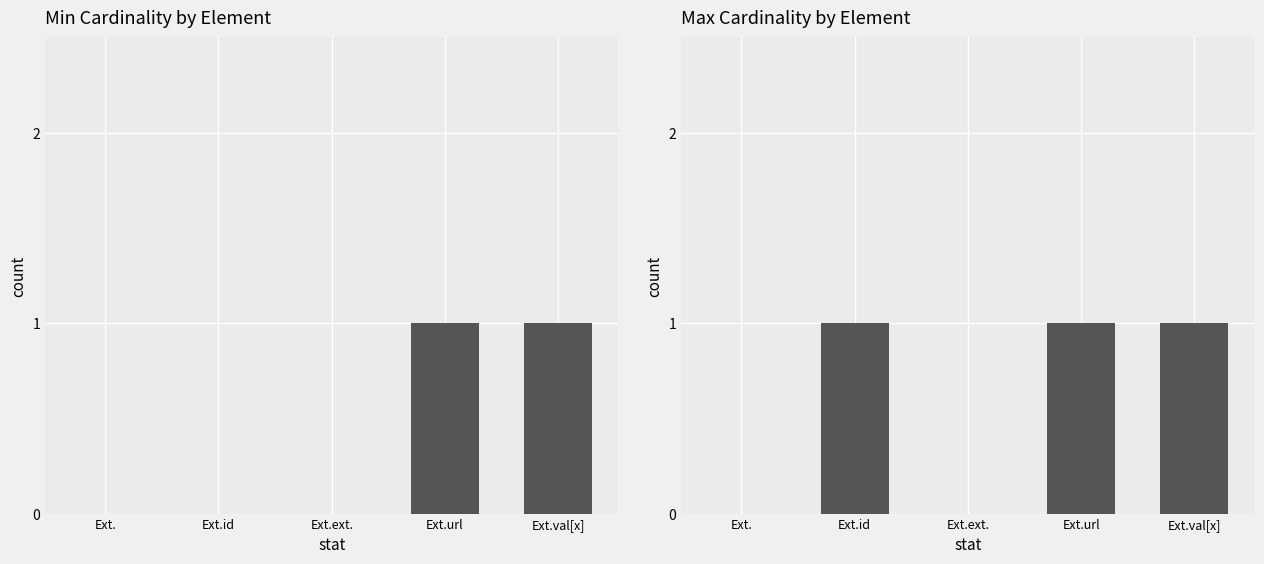

The value of Min Cardinality at Ext.val[x] is 1. True or false?

True